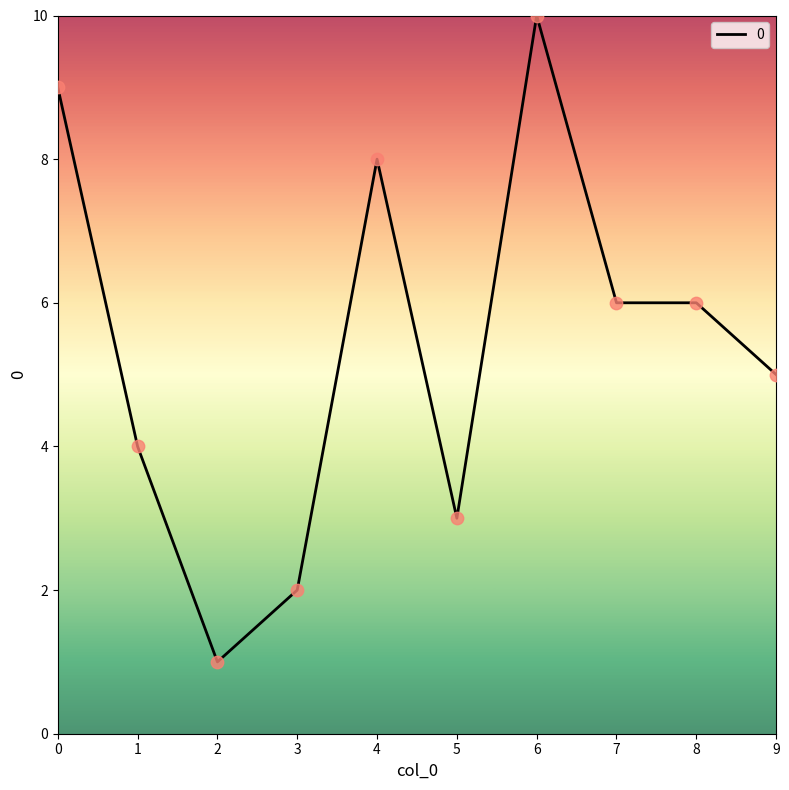

What is the change in value from 2 to 7?

+5